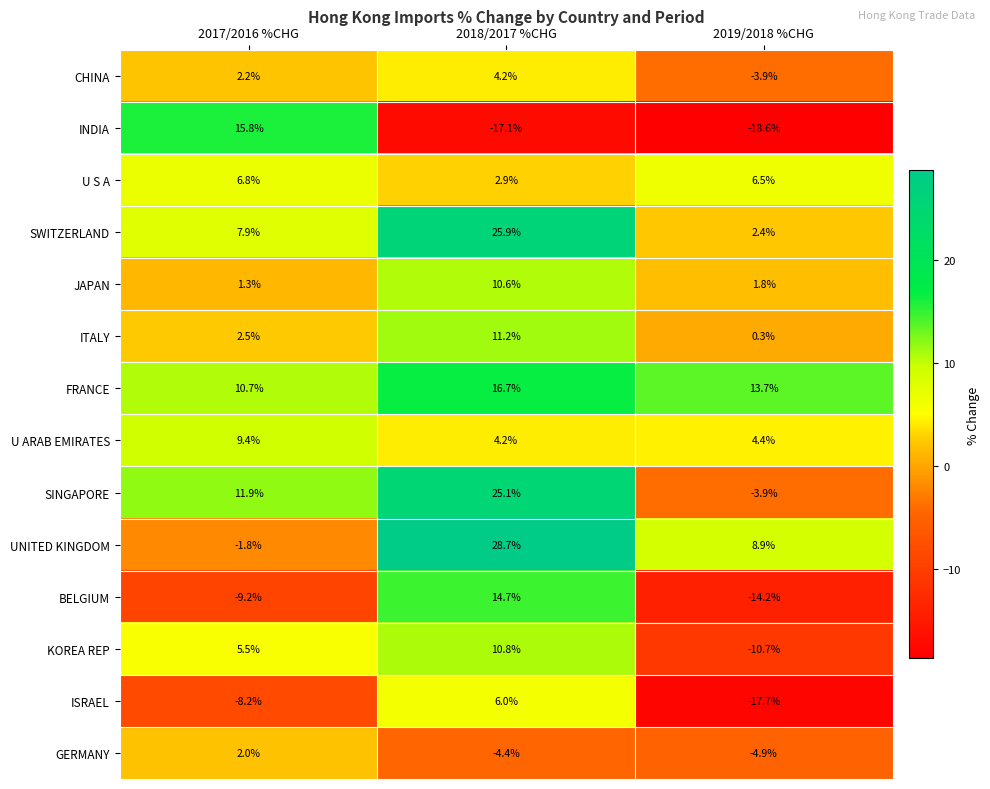

What is the average value of the SINGAPORE series?

11.0